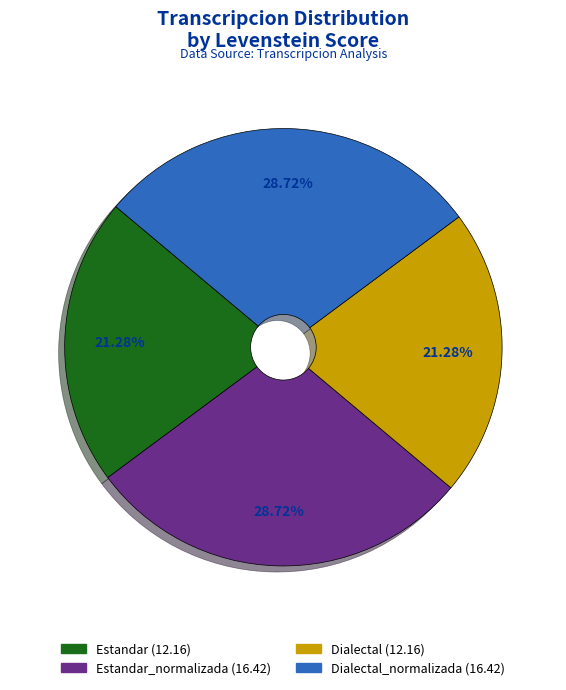

To the nearest percent, what is the average slice percentage?

25%